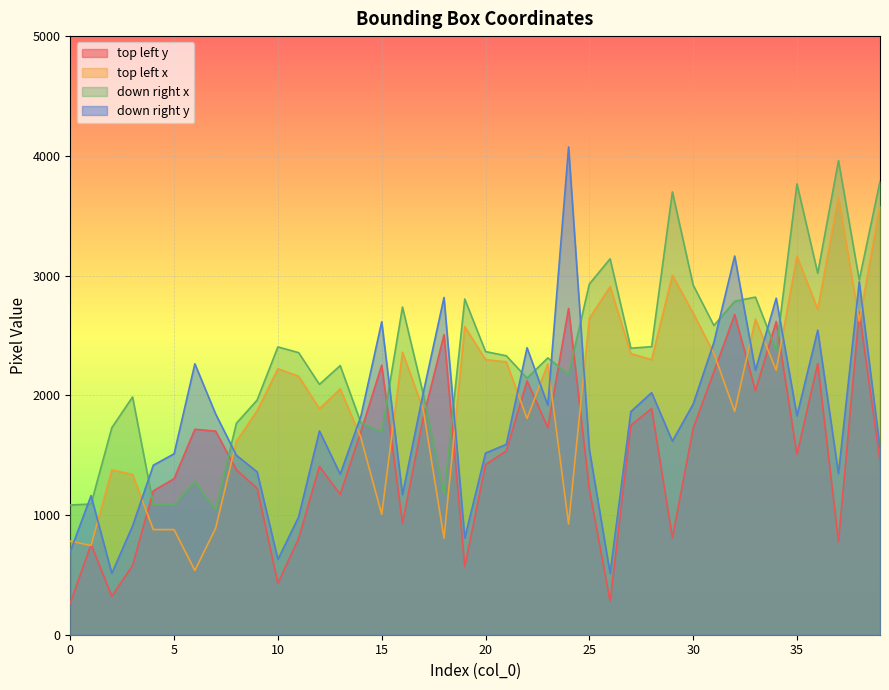

Reading right to left, extract all data points from this chart.

top left y: 1450	2695	778	2264	1506	2616	2038	2674	2197	1723	810	1889	1749	280	1215	2726	1729	2120	1535	1421	570	2506	1813	930	2251	1699	1172	1406	805	429	1223	1377	1701	1716	1303	1202	579	321	756	263
top left x: 3583	2619	3654	2719	3162	2209	2636	1865	2349	2686	3004	2298	2348	2907	2643	925	2262	1806	2279	2298	2574	807	1881	2360	1005	1645	2053	1888	2159	2222	1871	1616	889	537	878	878	1339	1376	745	782
down right x: 3786	2963	3960	3020	3766	2375	2820	2785	2583	2921	3699	2406	2393	3140	2929	2176	2312	2143	2330	2365	2804	1171	2012	2737	1694	1769	2248	2091	2356	2404	1960	1766	1044	1279	1084	1087	1986	1729	1092	1083
down right y: 1559	2948	1346	2543	1829	2811	2208	3163	2443	1926	1617	2022	1864	513	1547	4074	1917	2397	1590	1517	808	2817	2020	1170	2614	1827	1341	1702	985	629	1360	1499	1844	2263	1511	1416	909	513	1162	695